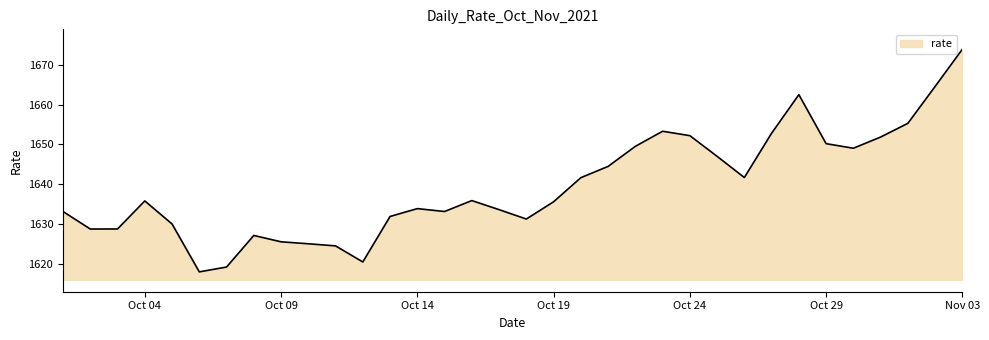

What is the smallest value displayed?

1617.9